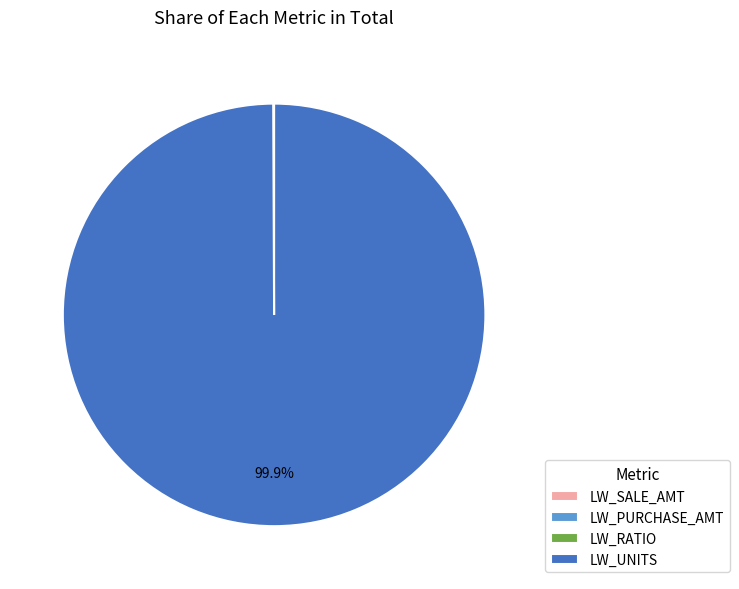

What is the majority slice?

LW_UNITS